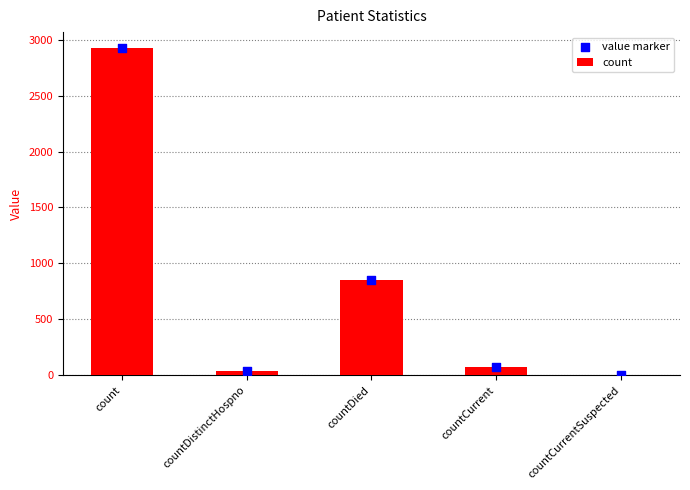

Which series reaches the maximum Y coordinate?

count